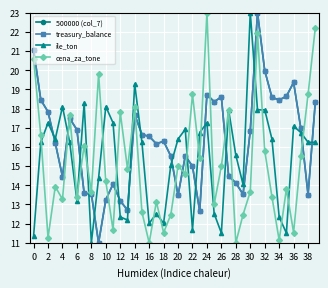

How many interior local valleys does the ile_ton series have?

10